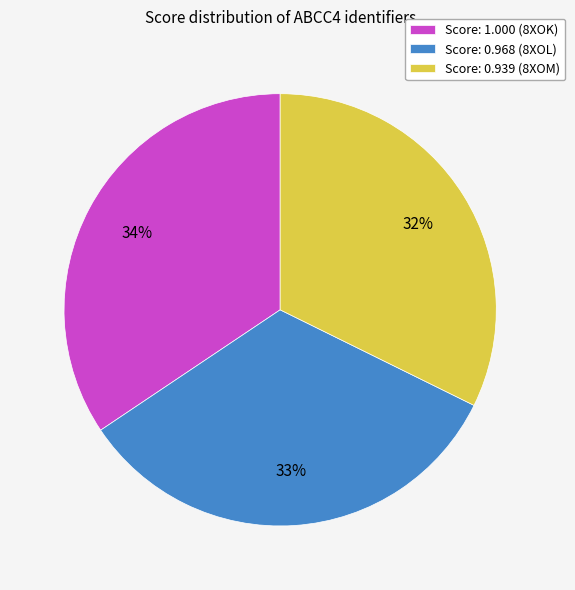

Is the sum of Score: 0.968 (8XOL) and Score: 0.939 (8XOM) greater than half?

Yes